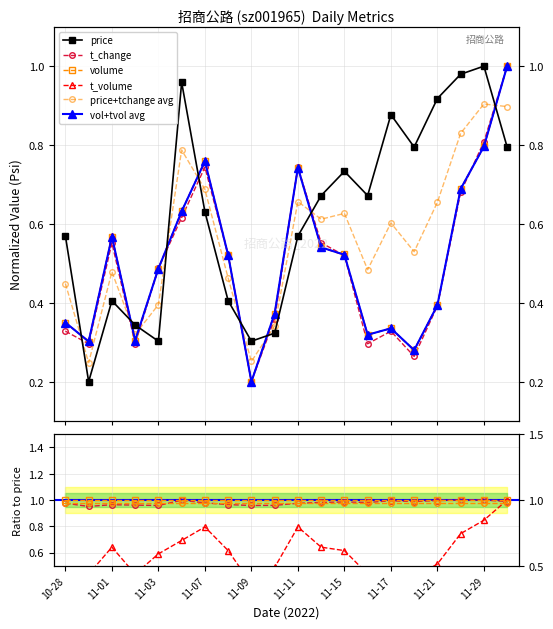

How many intersections are there between t_volume_norm and t_change?

5